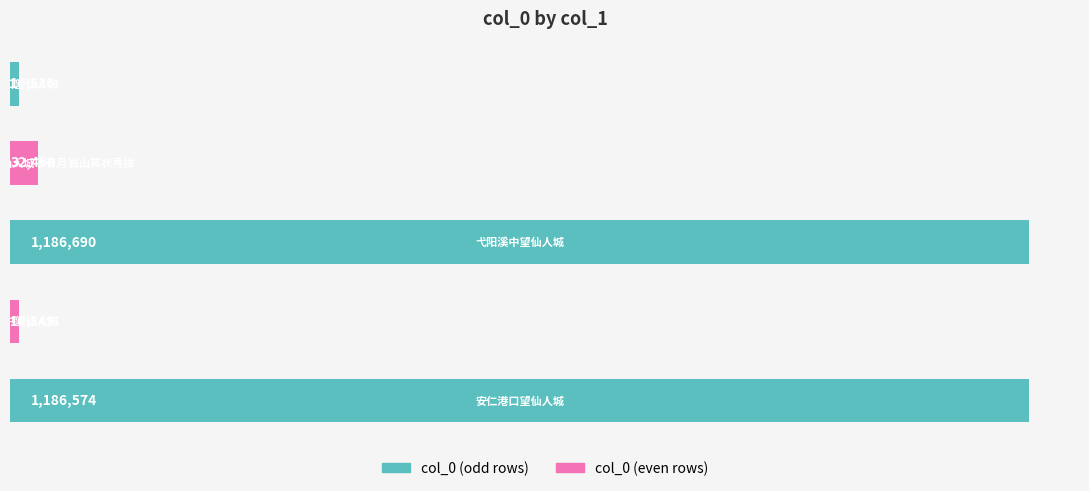

Does the chart contain any negative values?

No